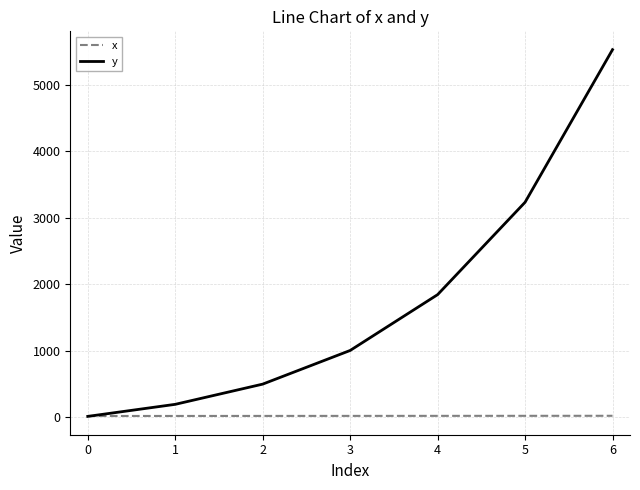

Rank the series by their maximum value, from highest to lowest.

y, x